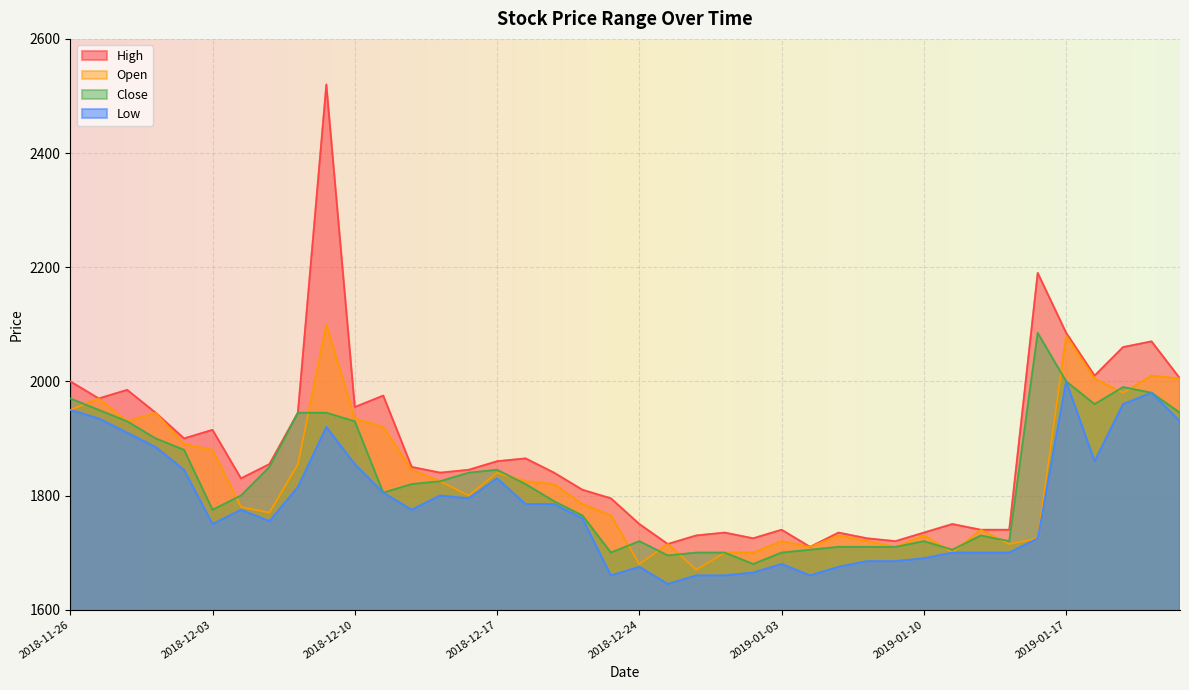

What is the sum of the Open values at 2018-12-10 and 2018-12-21?

3700